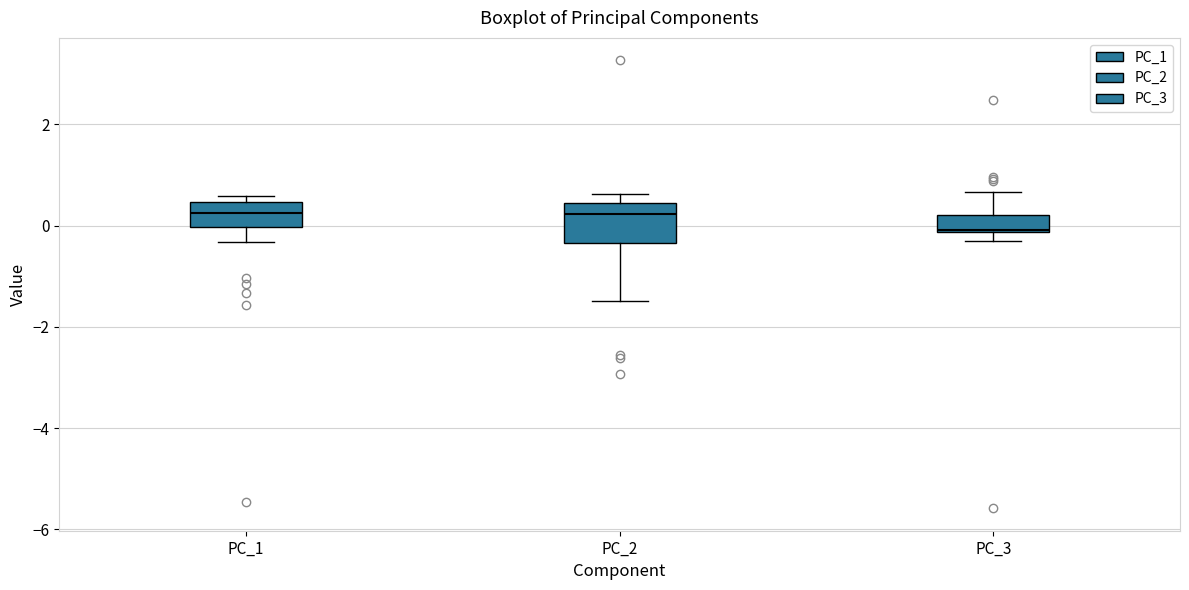

Reading left to right, transcribe this box plot: for each box, give where its median line is, the range the box spans, and where its two whiskers end, as read against the y-axis. The values are not printed on the chart, so give them approximately, as read against the axis.

PC_1: median 0.2, box 0.0 to 0.4, whiskers -0.4 to 0.6
PC_2: median 0.2, box -0.4 to 0.4, whiskers -1.4 to 0.6
PC_3: median 0.0, box -0.2 to 0.2, whiskers -0.2 (just below the box's lower edge) to 0.6